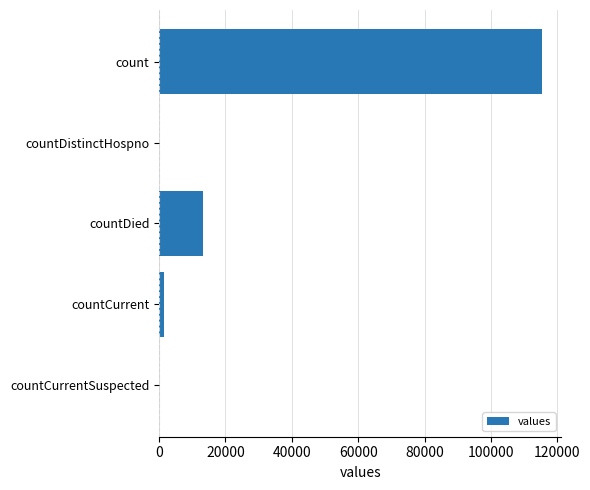

What is the average value?

26021